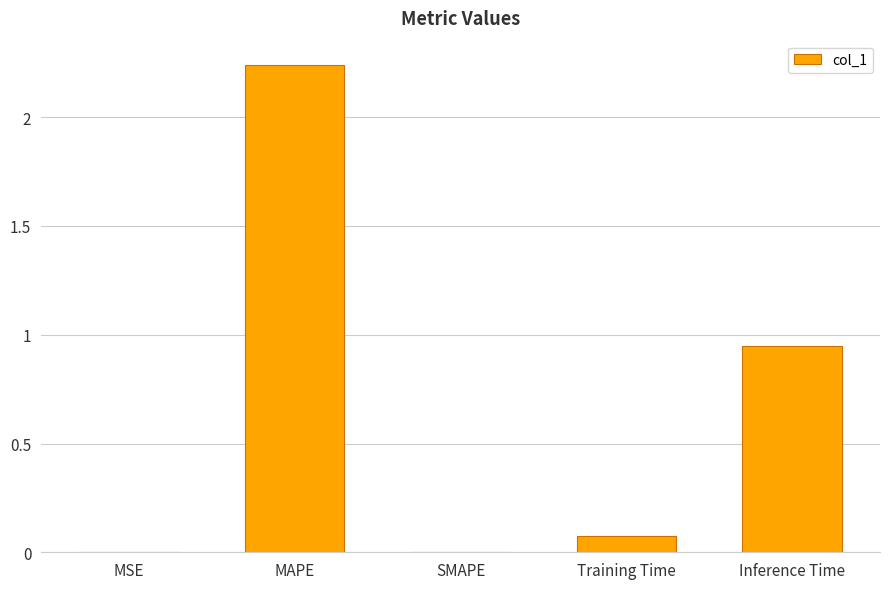

What is the sum of all values?

3.3